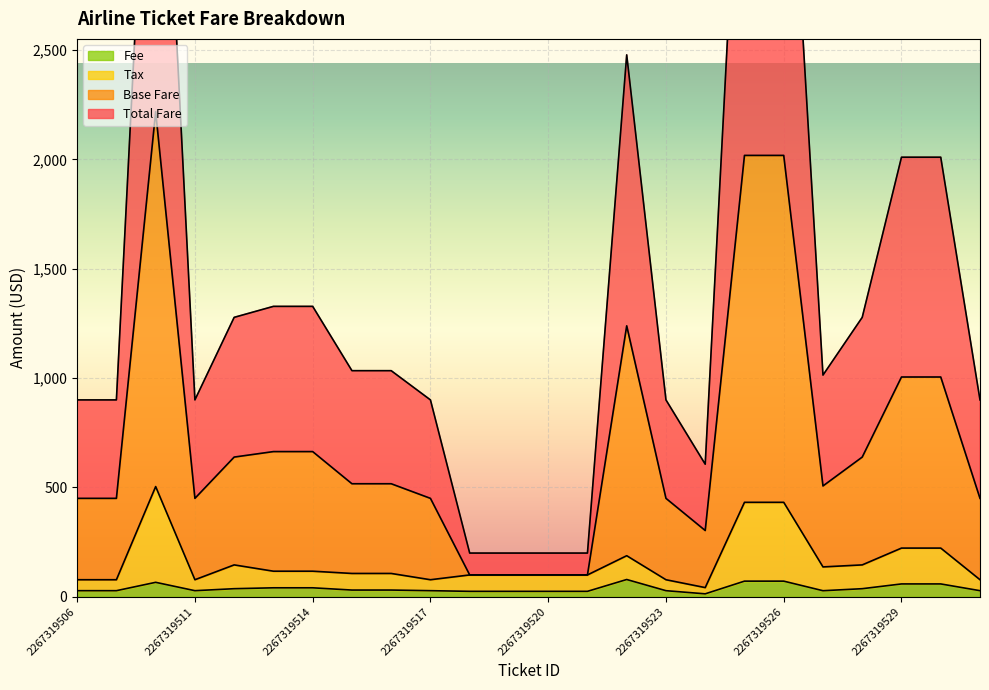

What is the minimum value shown in the chart?

13.6